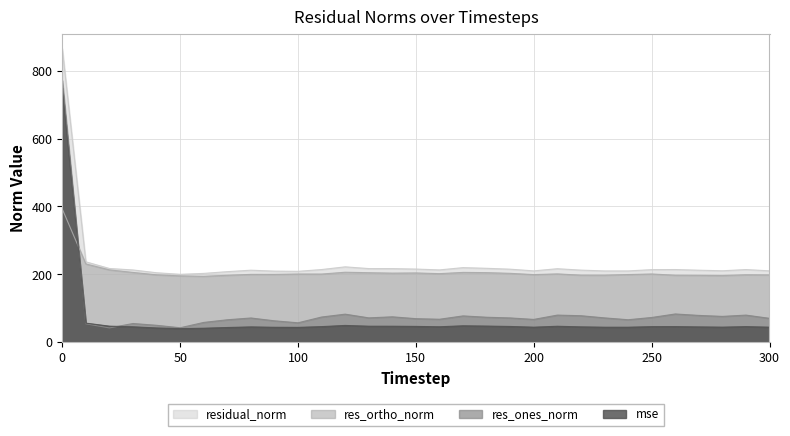

What is the sum of the res_ortho_norm values at 0 and 140?

596.1